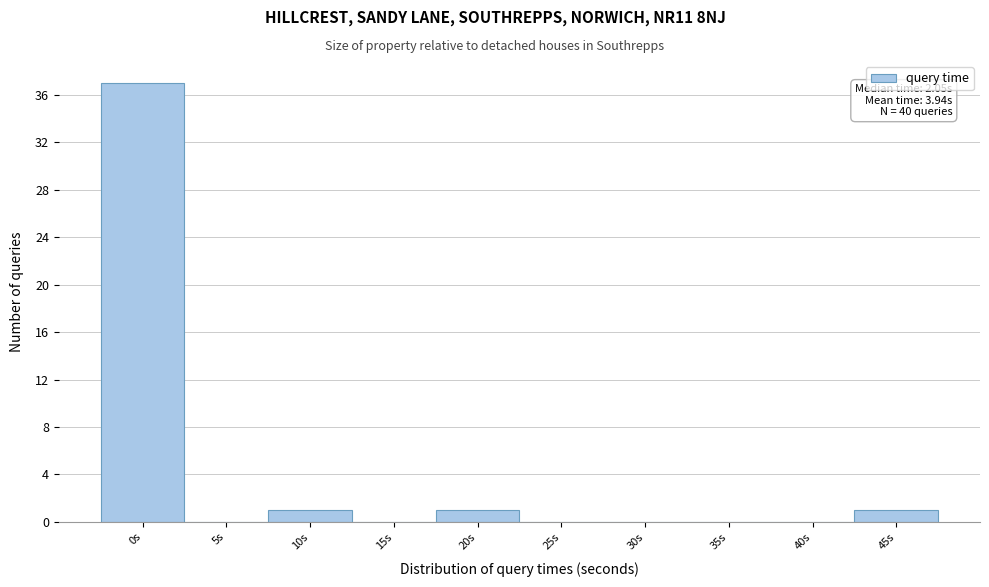

Reading left to right, extract all data points from this chart.

0s=37	5s=0	10s=1	15s=0	20s=1	25s=0	30s=0	35s=0	40s=0	45s=1